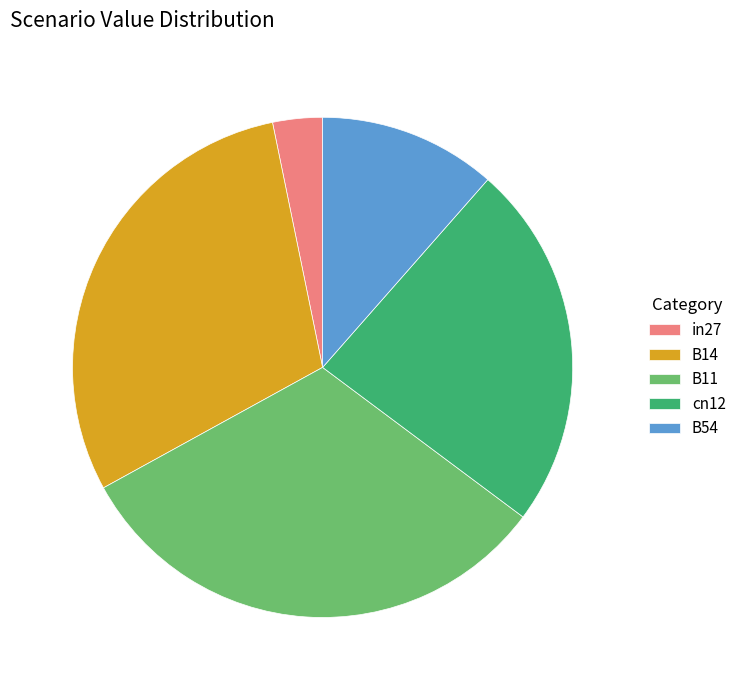

What is the largest slice in the pie chart?

B11